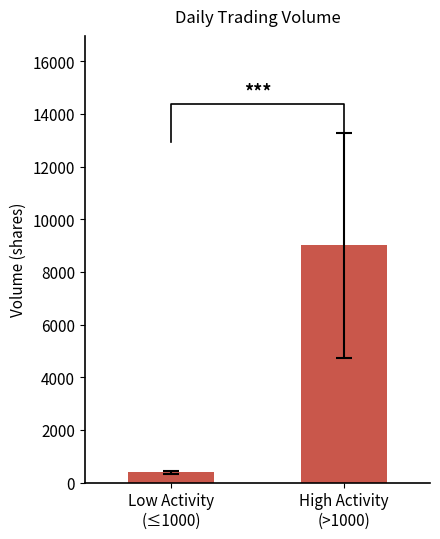

Rank the categories by value from highest to lowest.

High Activity
(>1000), Low Activity
(≤1000)